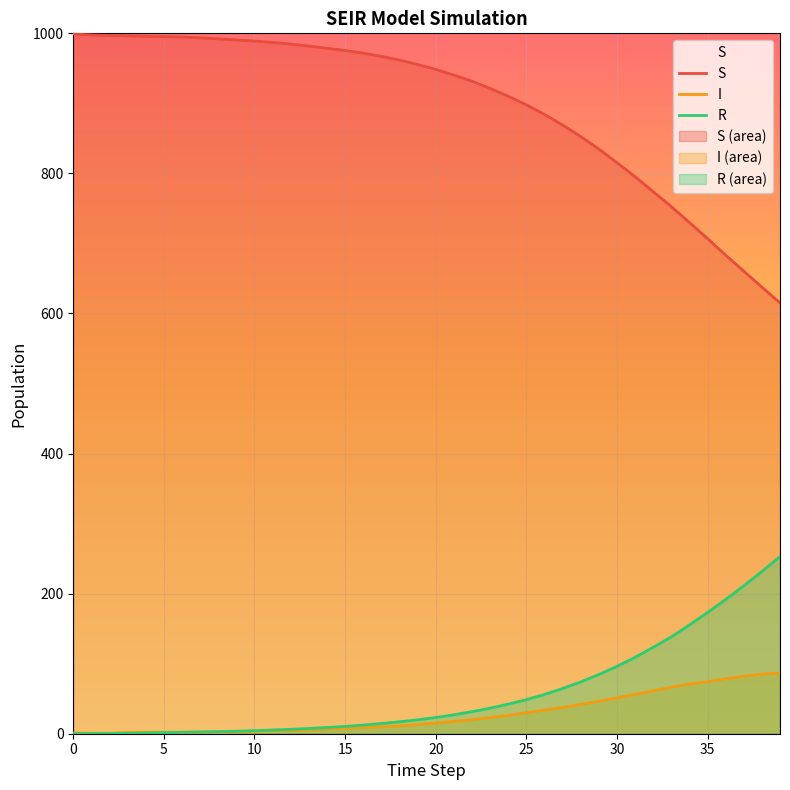

What is the difference between the maximum and minimum values in the R series?

253.0